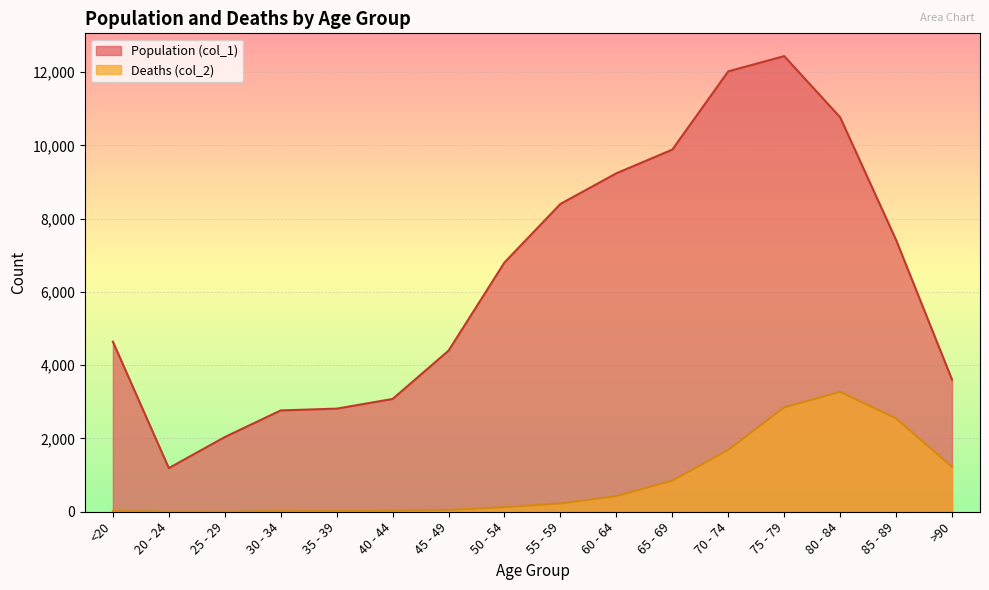

The Population (col_1) series shows 2681 at 85 - 89. True or false?

False